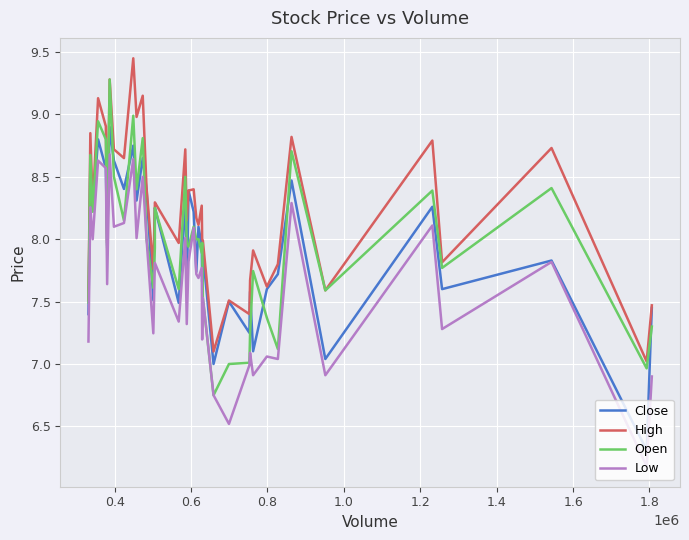

Which series has the widest spread of values?

Close